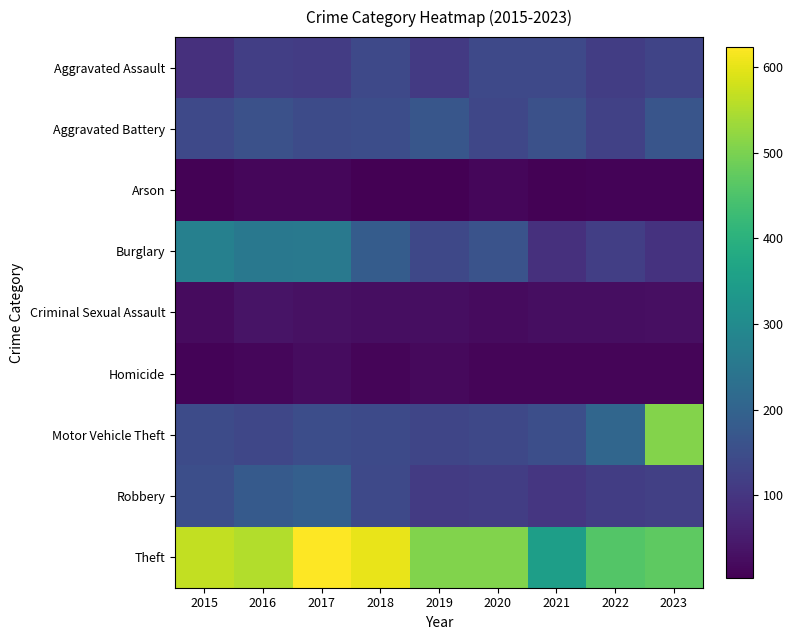

At which category is the sum across all series the highest?

2017